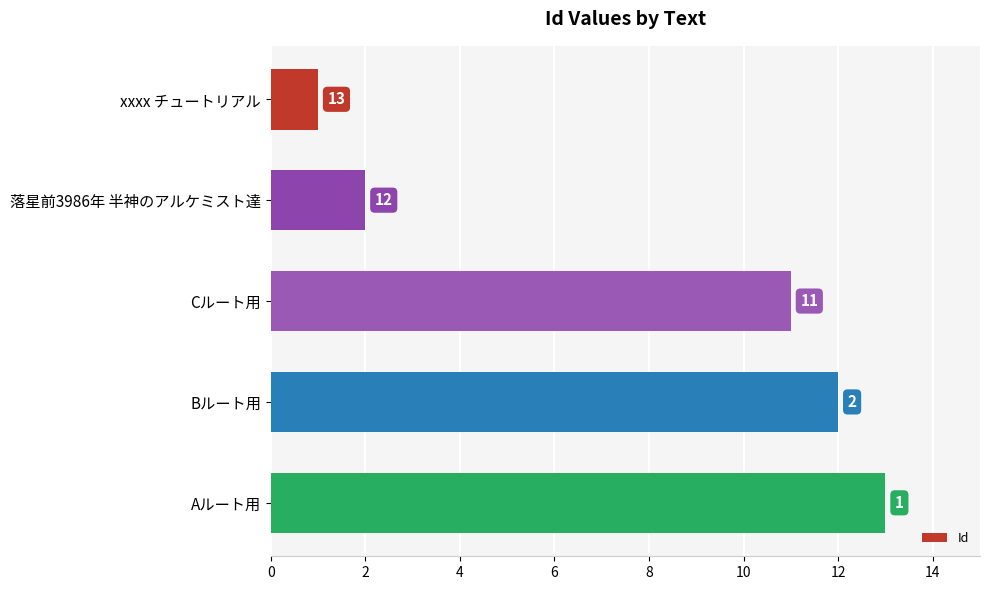

Are the bars horizontal?

Yes